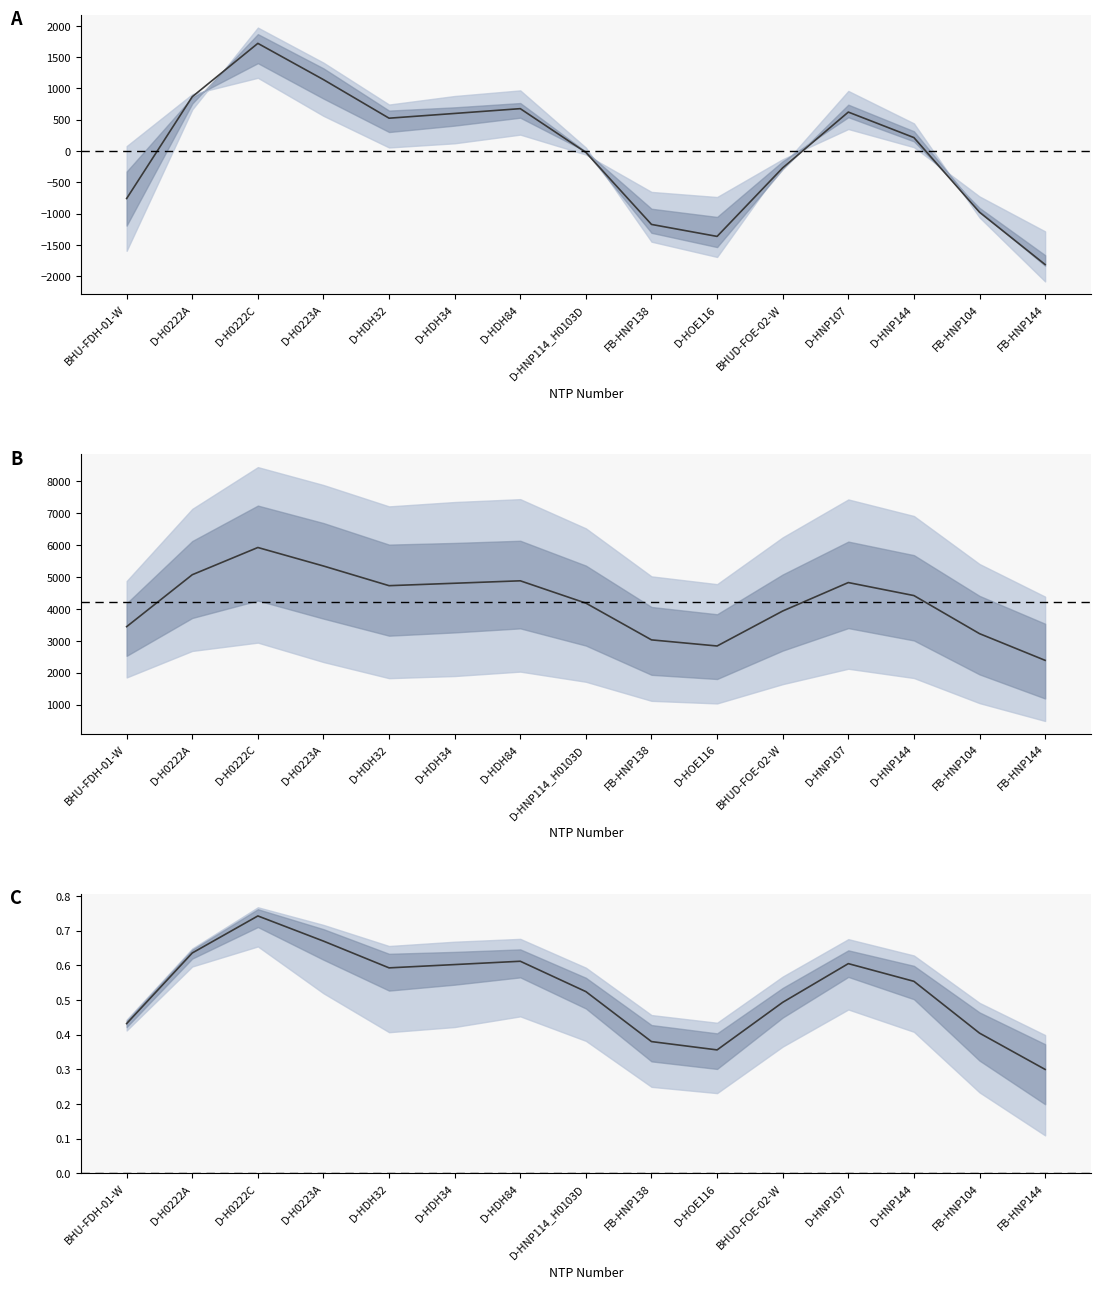

How many distinct data groups are displayed?

1